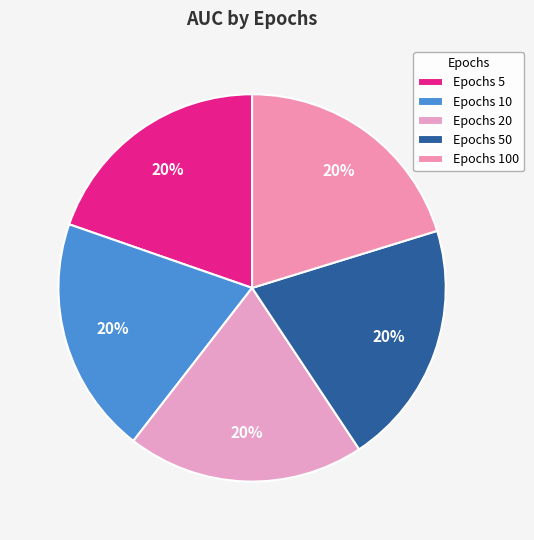

How many segments does this pie chart have?

5